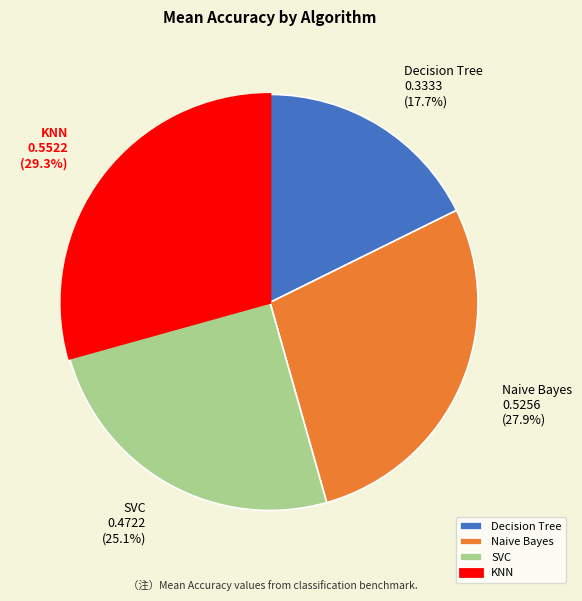

To the nearest percent, what is the combined percentage of Decision Tree and Naive Bayes?

46%